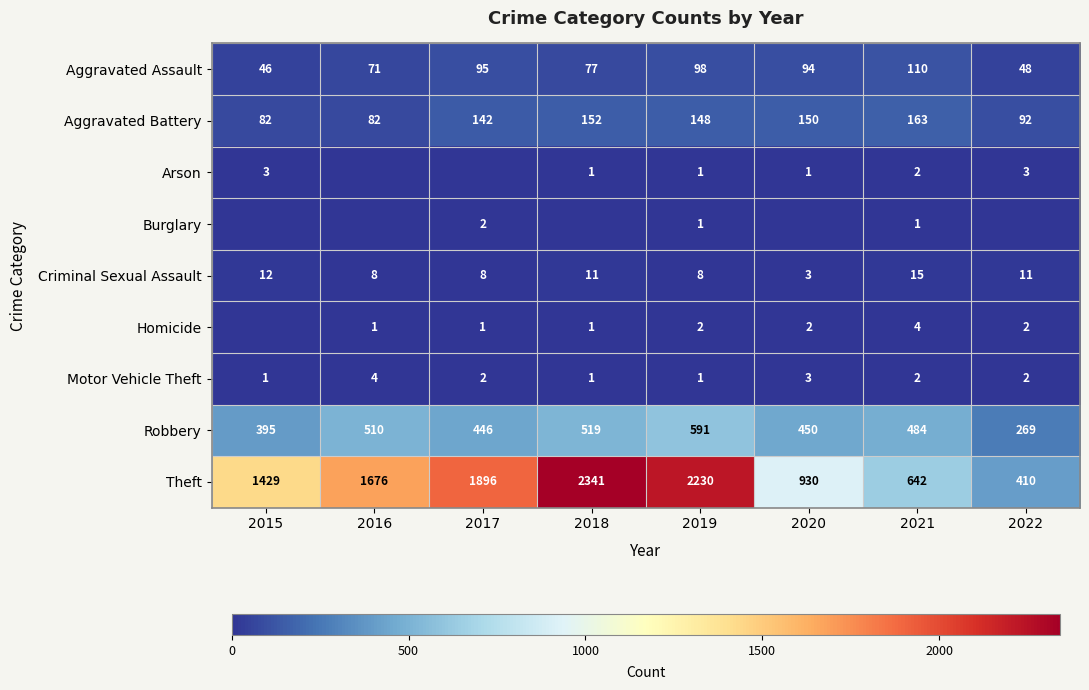

True or false: Criminal Sexual Assault has a value of 5 at 2016.

False